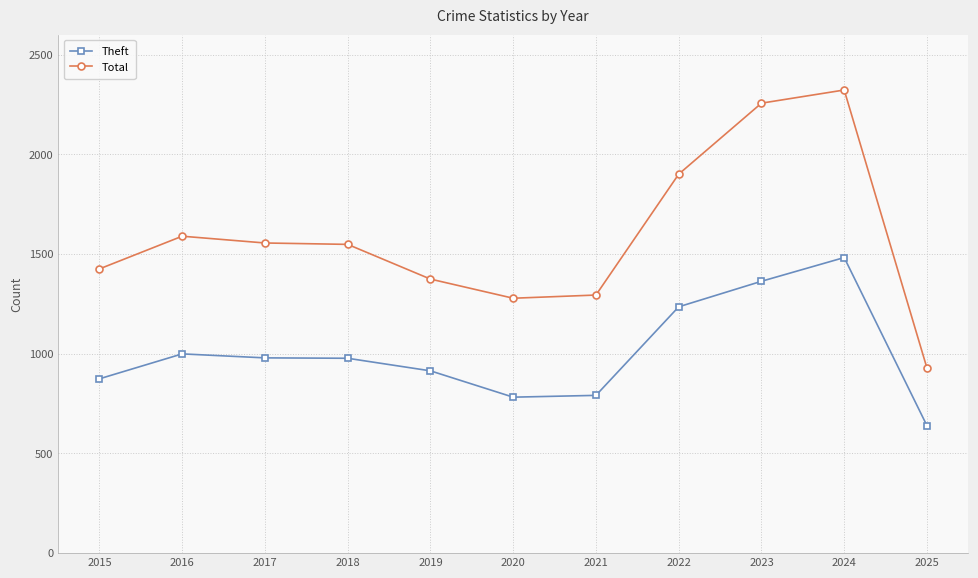

Which label corresponds to the smallest value in the chart?

2025